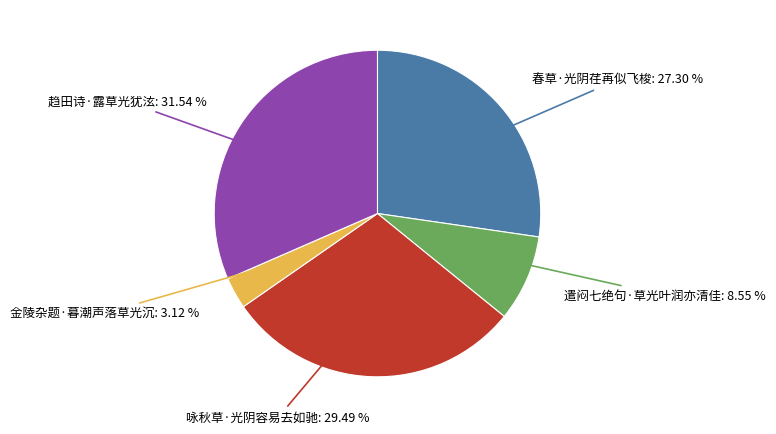

Is there a majority slice in this chart?

No